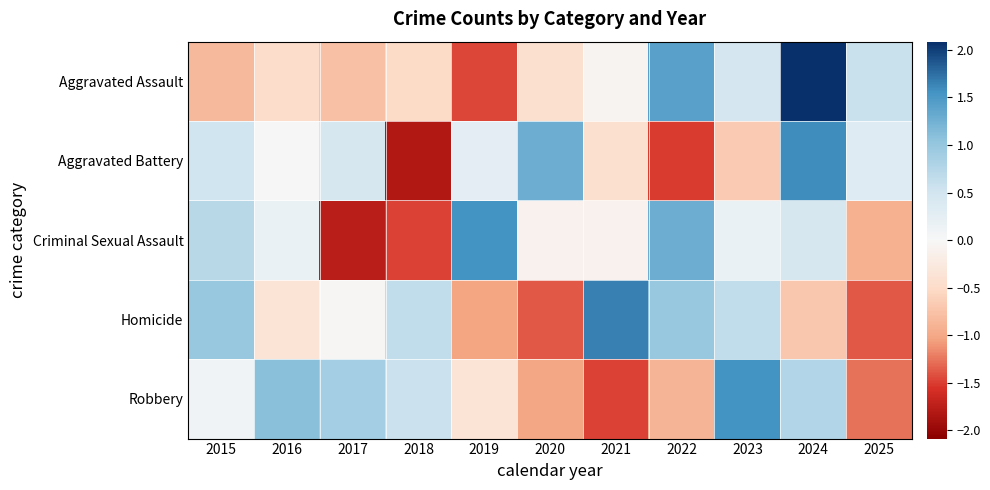

Reading left to right, what are all the values shown in this chart?

Aggravated Assault: 2015=-0.8	2016=-0.5	2017=-0.8	2018=-0.5	2019=-1.5	2020=-0.4	2021=-0.1	2022=1.4	2023=0.5	2024=2.1	2025=0.6
Aggravated Battery: 2015=0.5	2016=0.0	2017=0.5	2018=-1.8	2019=0.3	2020=1.3	2021=-0.4	2022=-1.5	2023=-0.7	2024=1.6	2025=0.3
Criminal Sexual Assault: 2015=0.7	2016=0.2	2017=-1.8	2018=-1.5	2019=1.6	2020=-0.1	2021=-0.1	2022=1.3	2023=0.2	2024=0.5	2025=-0.9
Homicide: 2015=1.0	2016=-0.4	2017=-0.0	2018=0.6	2019=-1.0	2020=-1.4	2021=1.7	2022=1.0	2023=0.6	2024=-0.7	2025=-1.4
Robbery: 2015=0.1	2016=1.1	2017=0.9	2018=0.6	2019=-0.3	2020=-1.0	2021=-1.5	2022=-0.9	2023=1.6	2024=0.8	2025=-1.3